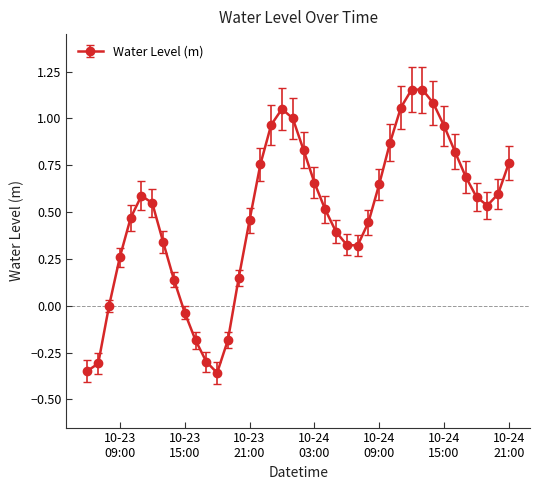

How many interior local peaks (higher than both neighbors) does the data have?

3